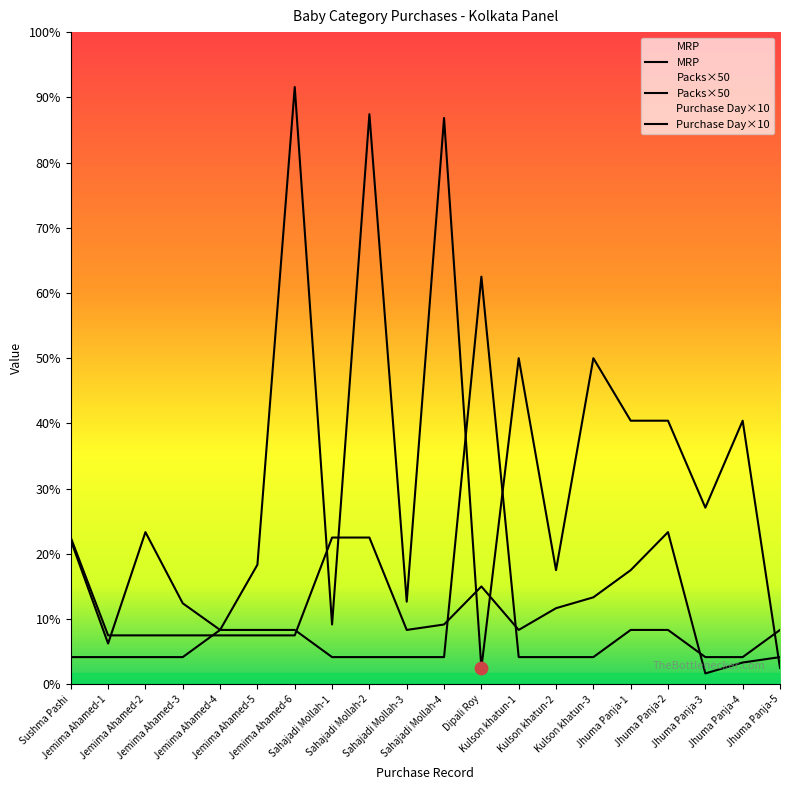

Which series has the largest total across all categories?

MRP